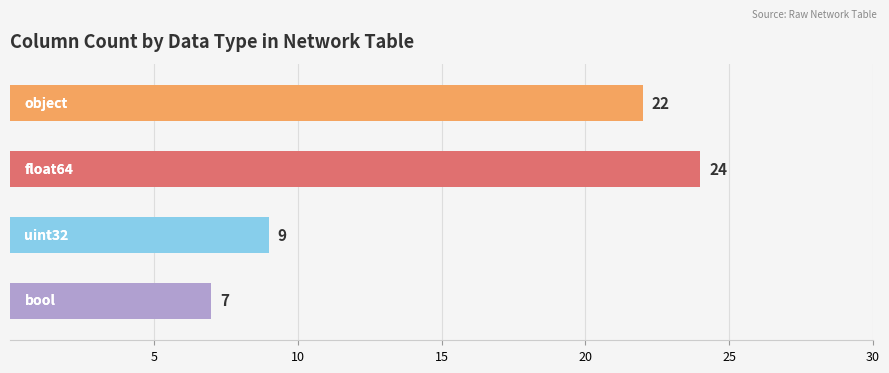

Which has a higher value, object or uint32?

object